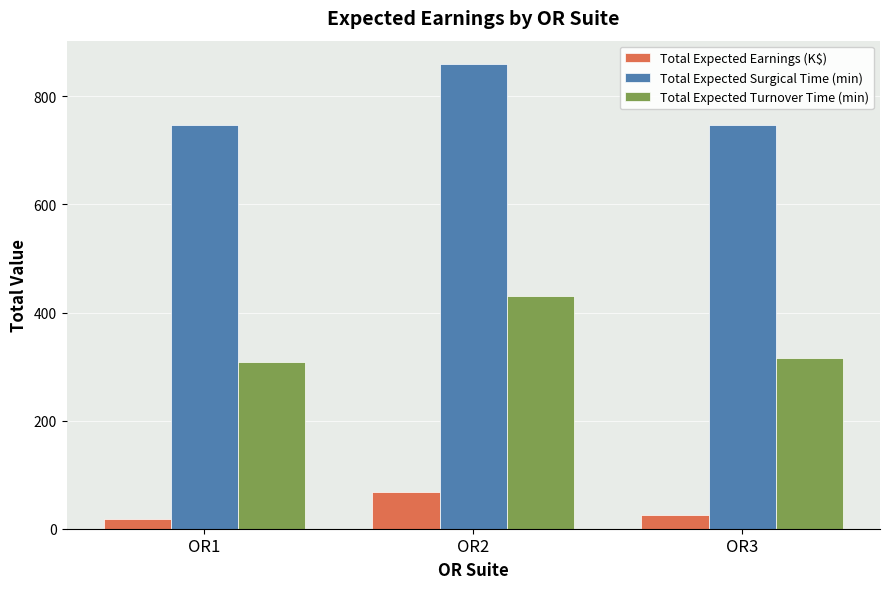

What is the difference between the Total Expected Surgical Time (min) values at OR3 and OR2?

113.0